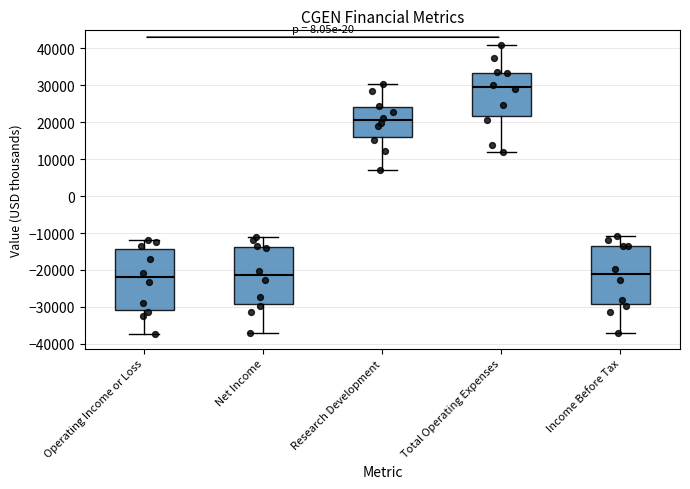

Reading left to right, transcribe this box plot: for each box, give where its median line is, the range the box spans, and where its two whiskers end, as read against the y-axis. The values are not printed on the chart, so give them approximately, as read against the axis.

Operating Income or Loss: median -22000, box -31000 to -14000, whiskers -37000 to -12000
Net Income: median -21000, box -29000 to -14000, whiskers -37000 to -11000
Research Development: median 21000, box 16000 to 24000, whiskers 7000 to 30000
Total Operating Expenses: median 30000, box 22000 to 33000, whiskers 12000 to 41000
Income Before Tax: median -21000, box -29000 to -14000, whiskers -37000 to -11000